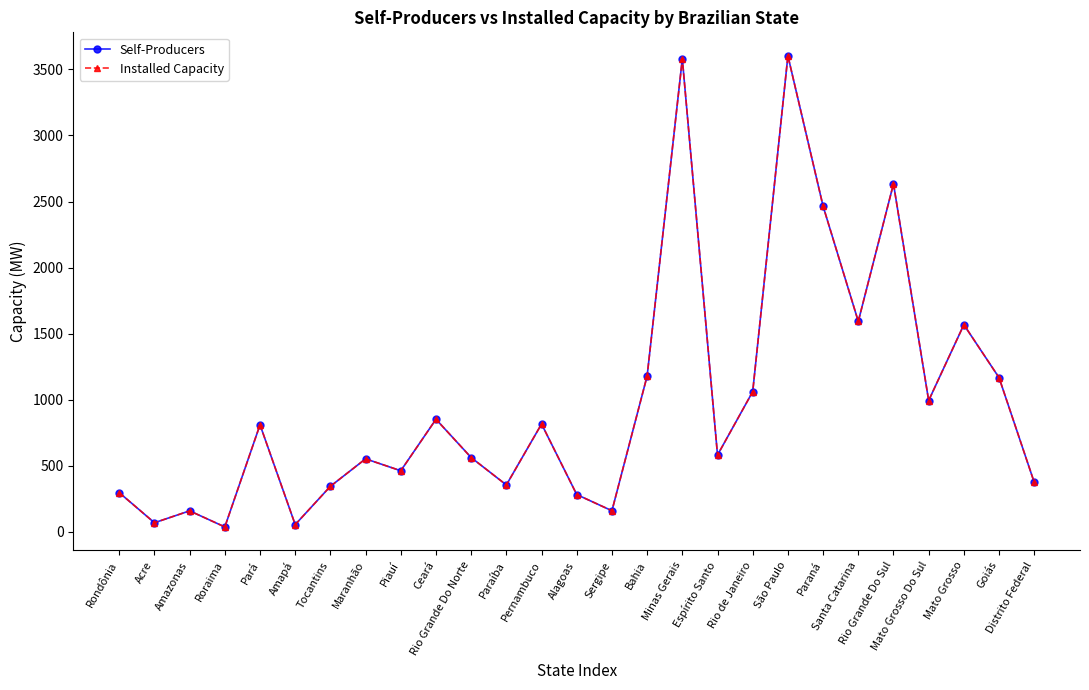

What is the label of the 3rd point from the left?

Amazonas